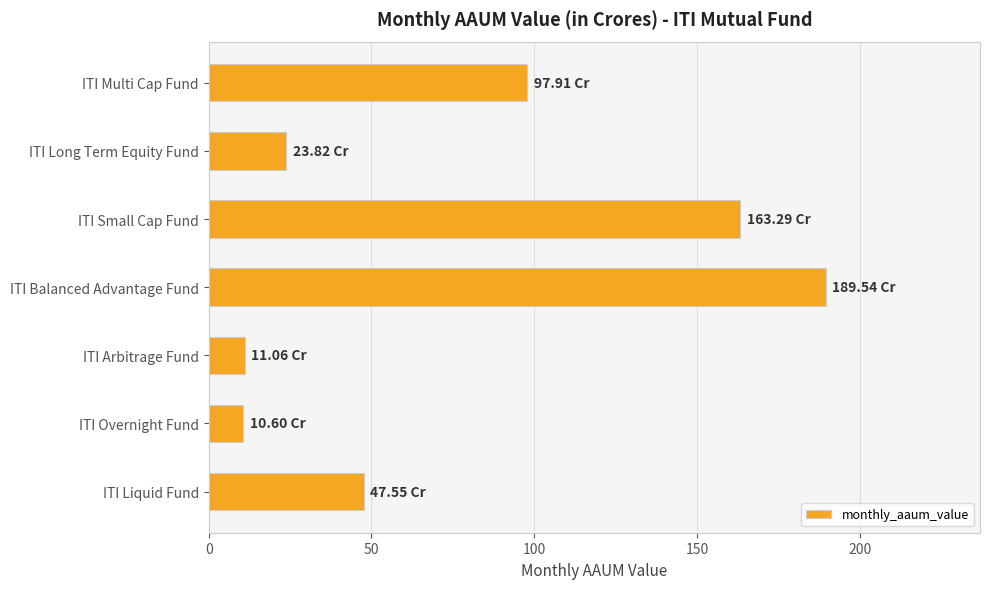

What is the change in value from ITI Multi Cap Fund to ITI Long Term Equity Fund?

-74.1